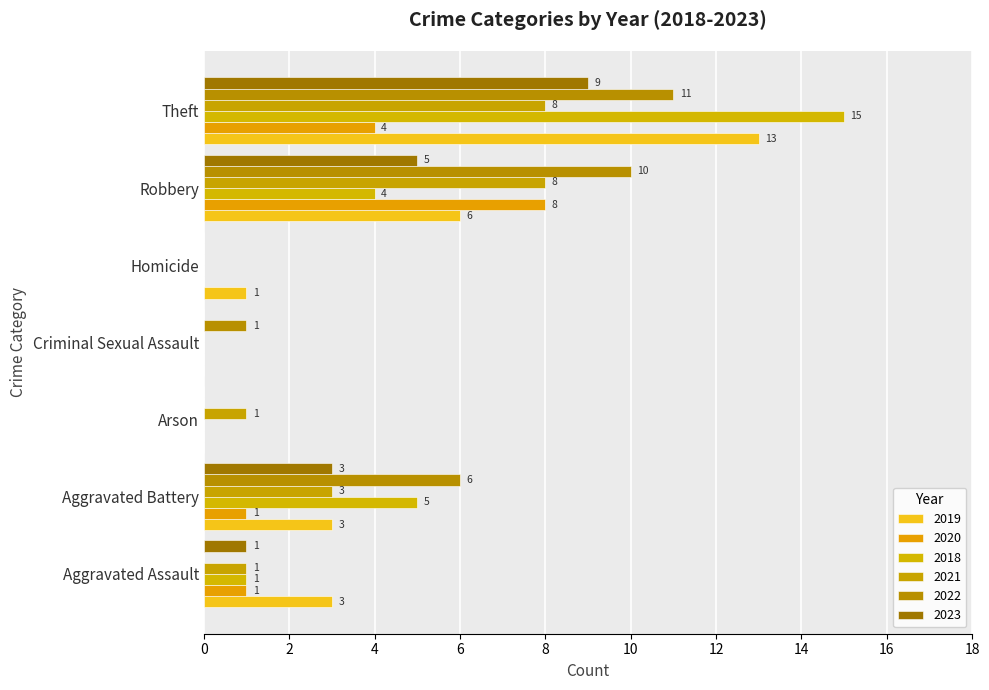

How many positive values does the 2018 series have?

4